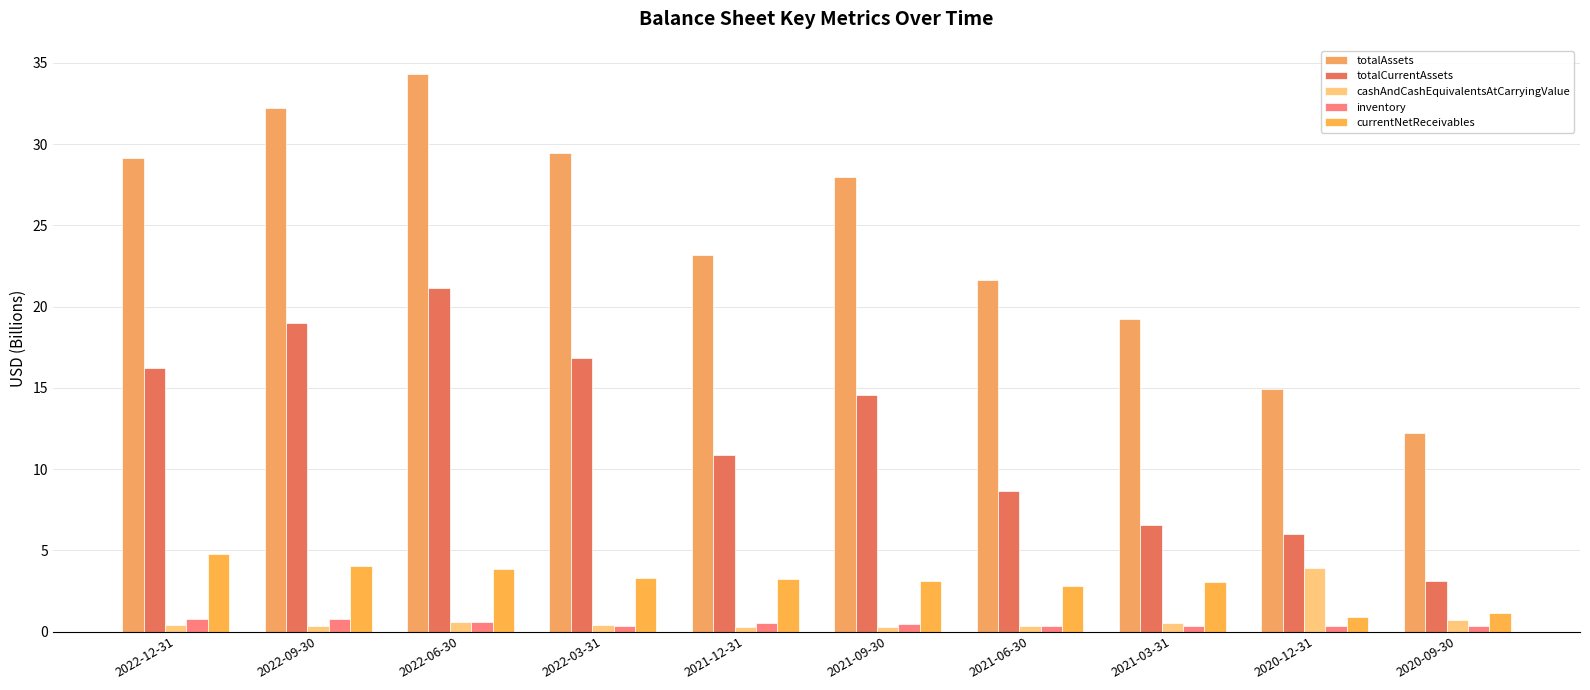

Reading right to left, list all the values displayed in this chart.

totalAssets: 2020-09-30=12.2	2020-12-31=14.9	2021-03-31=19.2	2021-06-30=21.6	2021-09-30=28.0	2021-12-31=23.2	2022-03-31=29.5	2022-06-30=34.3	2022-09-30=32.2	2022-12-31=29.1
totalCurrentAssets: 2020-09-30=3.1	2020-12-31=6.0	2021-03-31=6.6	2021-06-30=8.6	2021-09-30=14.6	2021-12-31=10.8	2022-03-31=16.8	2022-06-30=21.1	2022-09-30=19.0	2022-12-31=16.2
cashAndCashEquivalentsAtCarryingValue: 2020-09-30=0.7	2020-12-31=3.9	2021-03-31=0.5	2021-06-30=0.4	2021-09-30=0.3	2021-12-31=0.2	2022-03-31=0.4	2022-06-30=0.6	2022-09-30=0.3	2022-12-31=0.4
inventory: 2020-09-30=0.3	2020-12-31=0.3	2021-03-31=0.3	2021-06-30=0.4	2021-09-30=0.4	2021-12-31=0.5	2022-03-31=0.4	2022-06-30=0.6	2022-09-30=0.8	2022-12-31=0.8
currentNetReceivables: 2020-09-30=1.1	2020-12-31=0.9	2021-03-31=3.0	2021-06-30=2.8	2021-09-30=3.1	2021-12-31=3.2	2022-03-31=3.3	2022-06-30=3.9	2022-09-30=4.1	2022-12-31=4.8